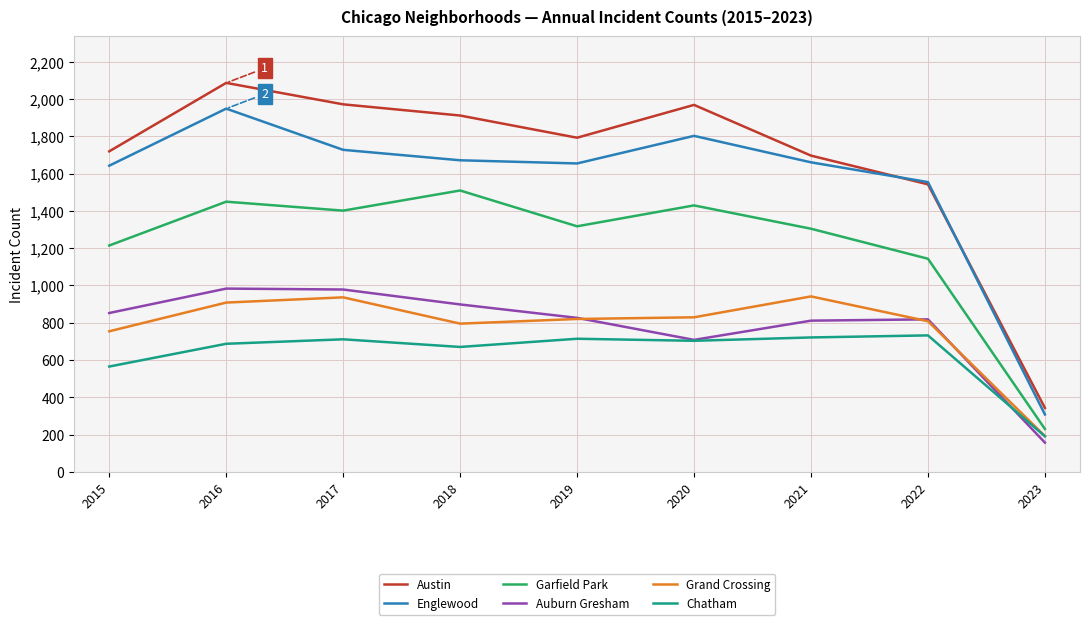

True or false: Austin and Grand Crossing cross at least once.

False